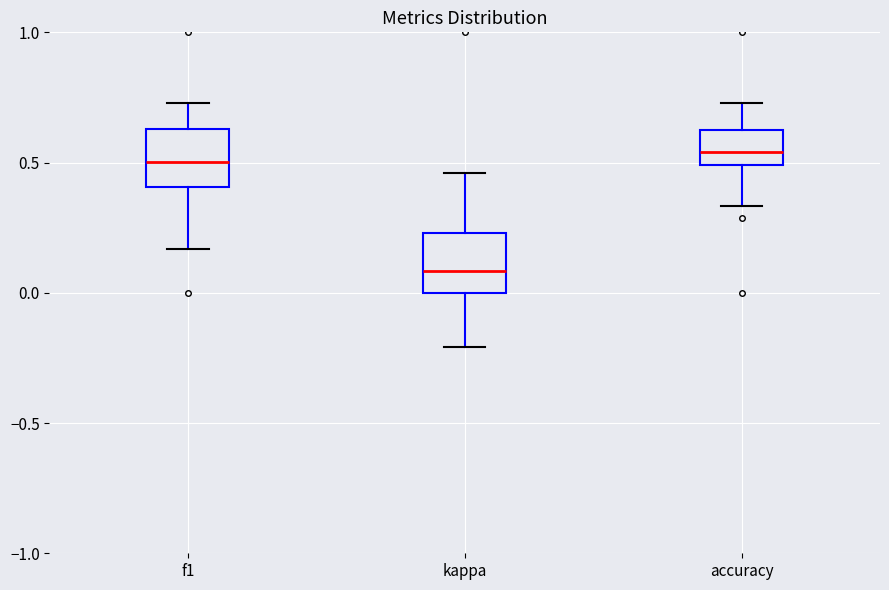

Which box's median line is the lowest?

kappa